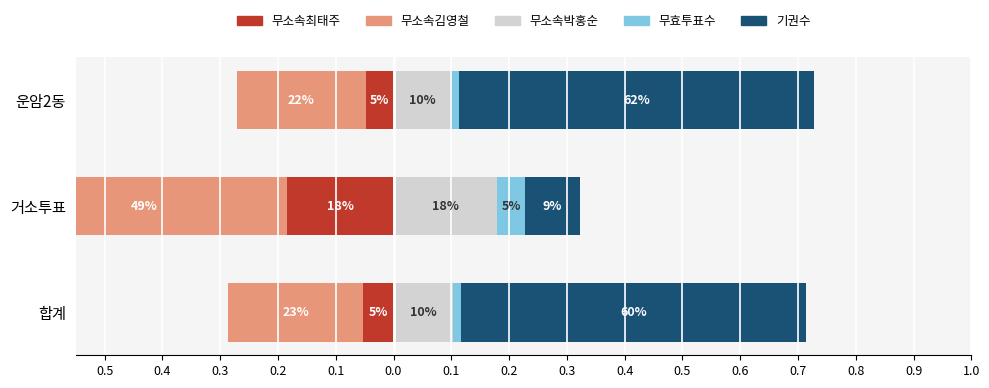

Rank the series at 거소투표 from lowest to highest value.

무소속김영철, 무소속최태주, 무효투표수, 기권수, 무소속박홍순